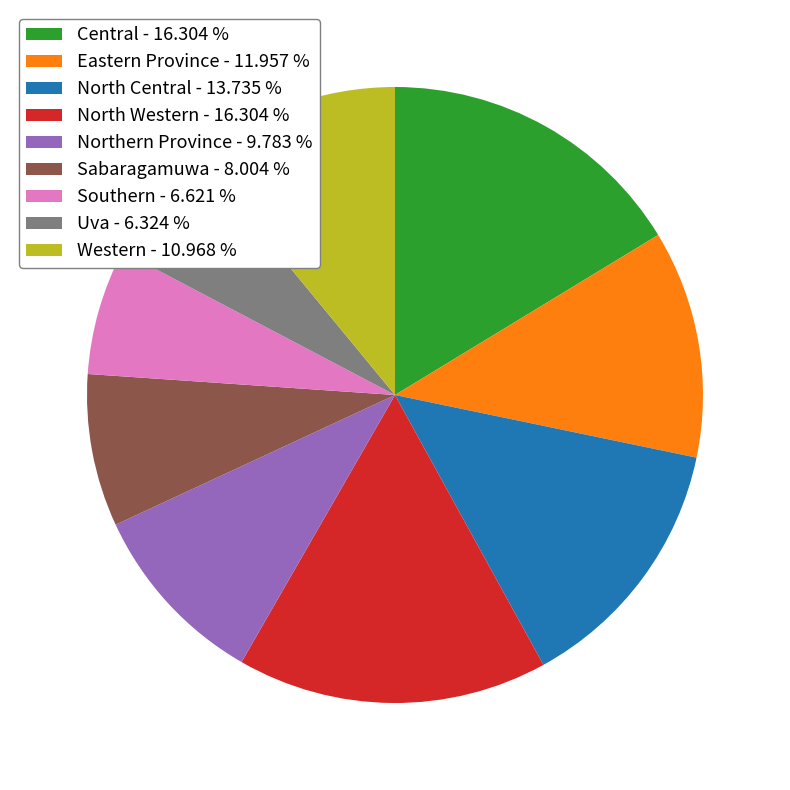

Which has a higher value, Eastern Province or Western?

Eastern Province